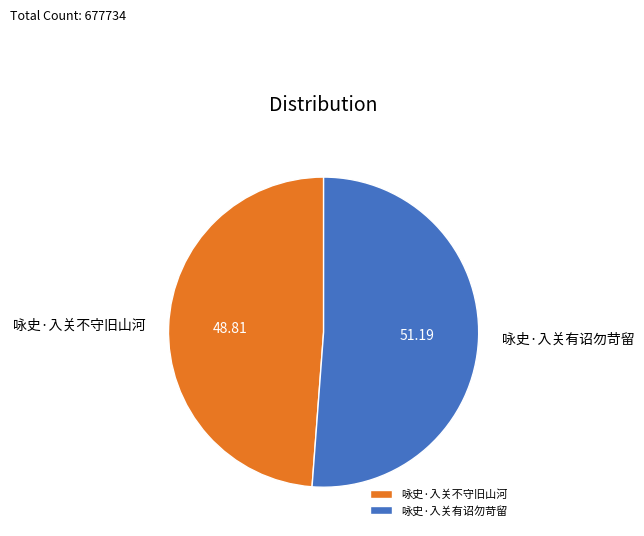

How many slices are in this pie chart?

2